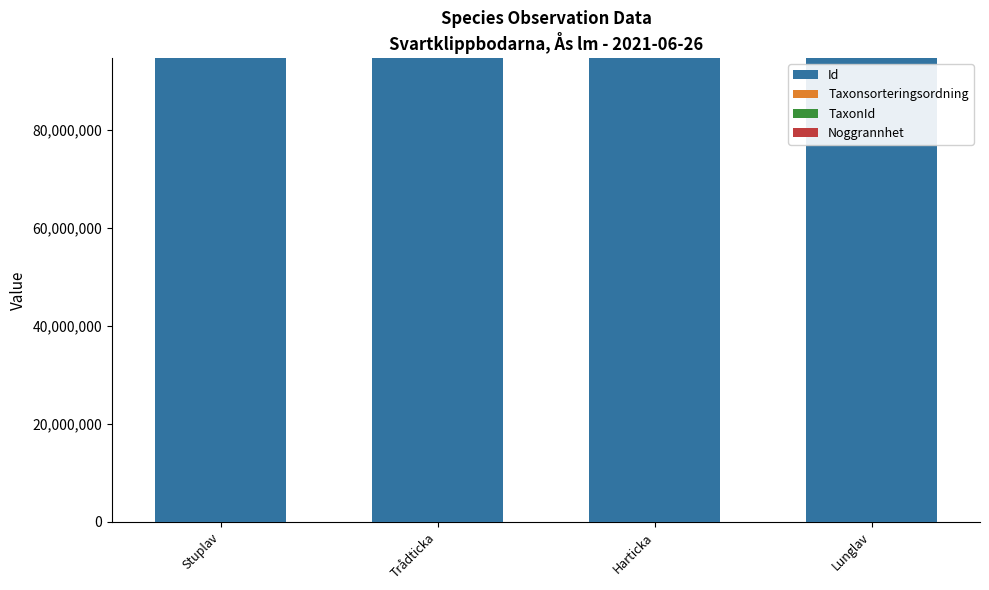

What is the highest value of the Id series?

94537519